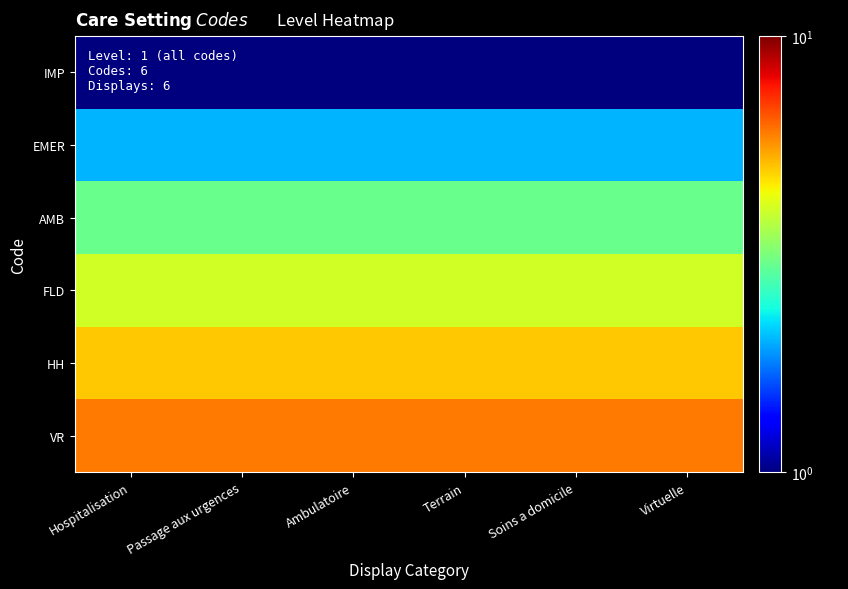

At how many categories does at least one series exceed 3?

6